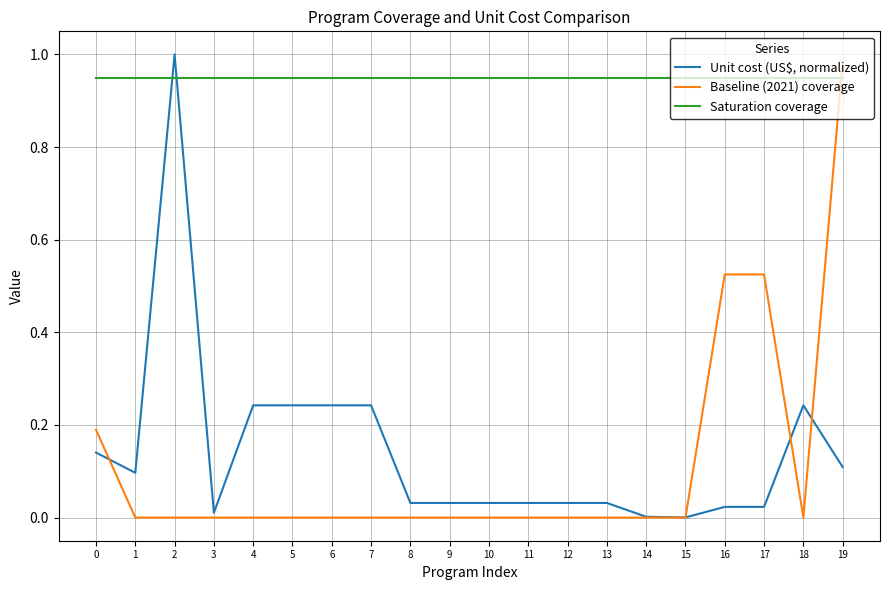

Which series has the largest total across all categories?

Saturation coverage